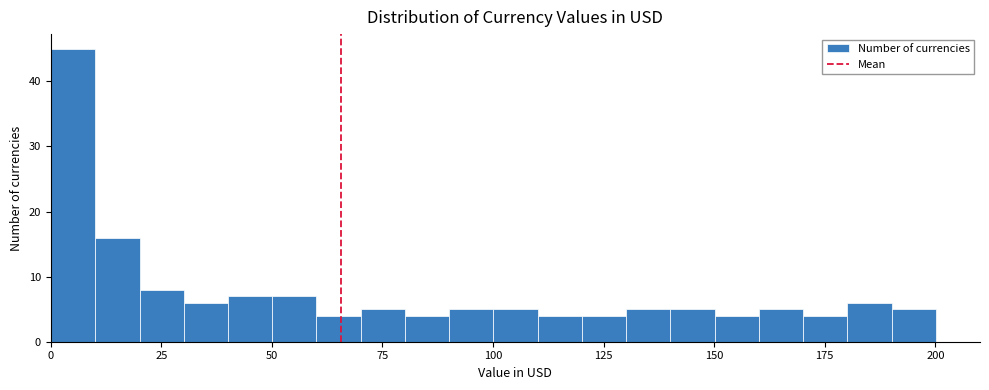

Around what value on the x-axis is the tallest bar? Give the approximate position of its centre, as read against the axis.

5